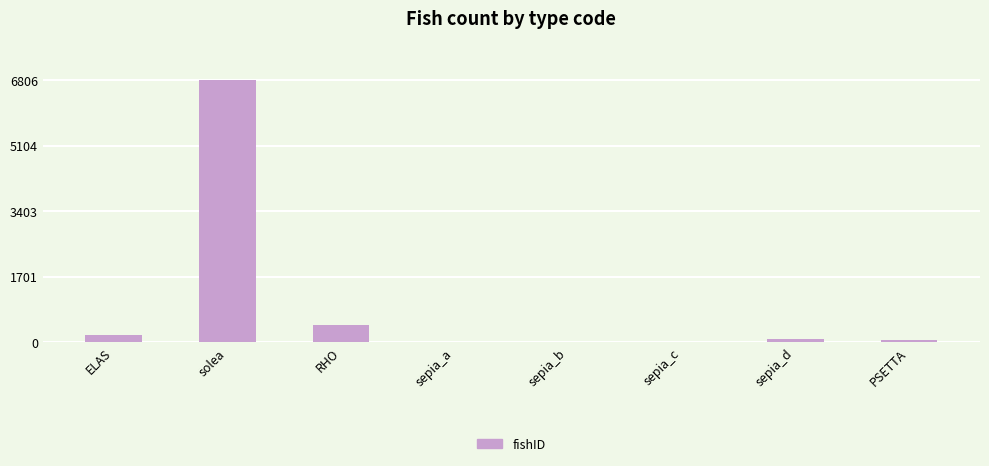

At which label is the value closest to 3403?

RHO